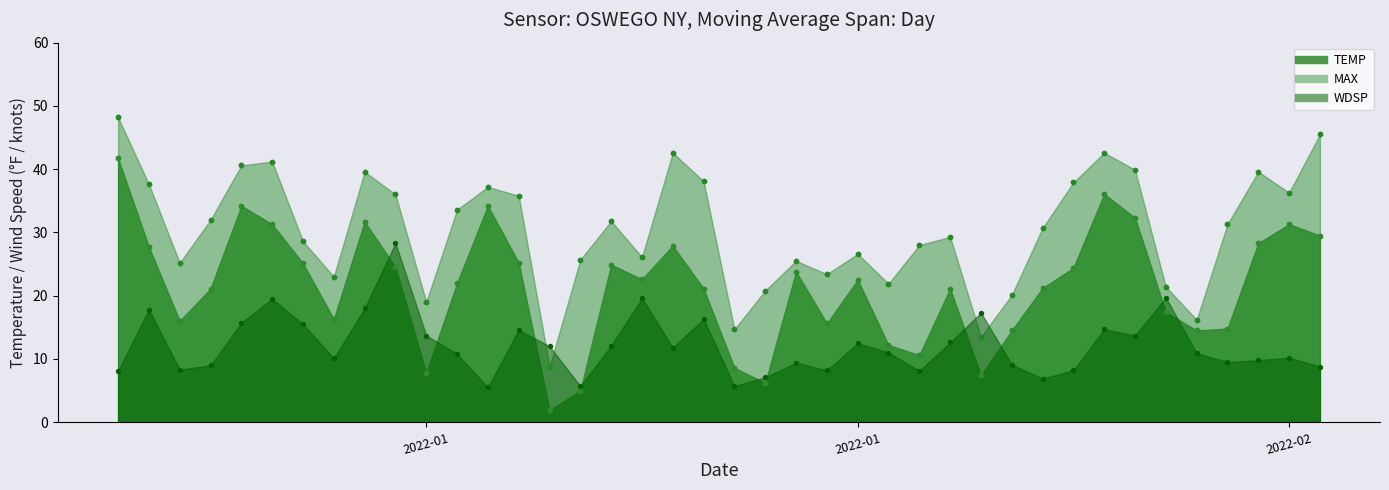

Which series has the largest total across all categories?

MAX